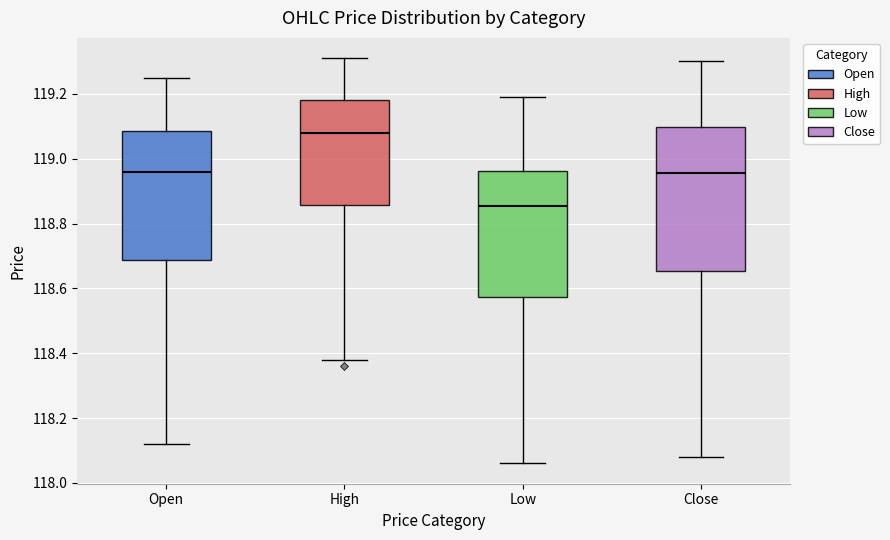

Reading left to right, read every box against the y-axis: the position of its median line, the range the box covers, and the ends of its whiskers. The values are not printed on the chart, so give them approximately, as read against the axis.

Open: median 118.96, box 118.68 to 119.08, whiskers 118.12 to 119.26
High: median 119.08, box 118.86 to 119.18, whiskers 118.38 to 119.32
Low: median 118.86, box 118.58 to 118.96, whiskers 118.06 to 119.20
Close: median 118.96, box 118.66 to 119.10, whiskers 118.08 to 119.30